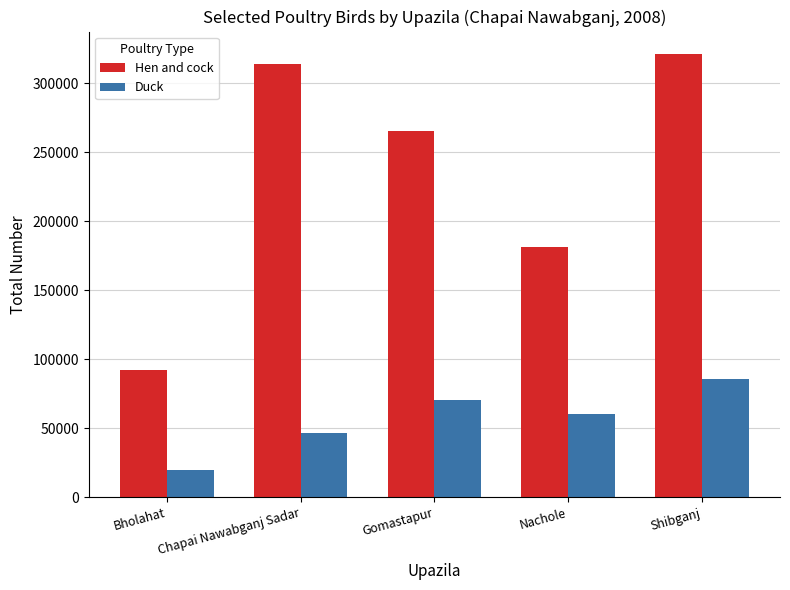

Which series has the largest range (max minus min)?

Hen and cock